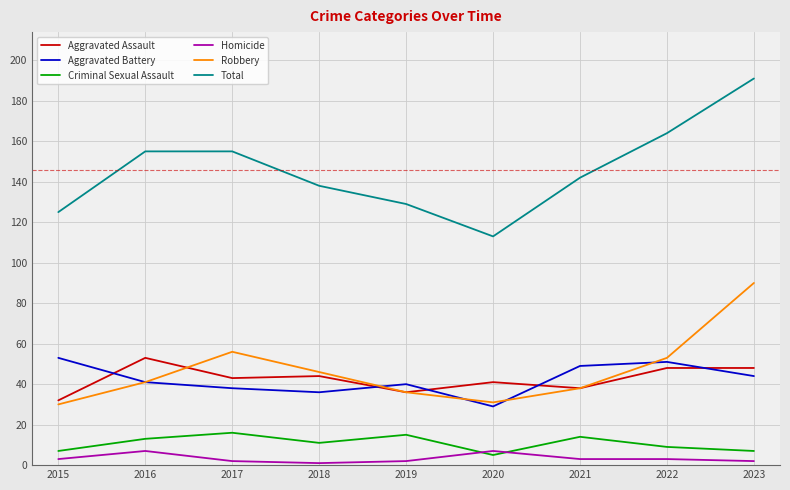

True or false: Criminal Sexual Assault and Aggravated Battery cross at least once.

False